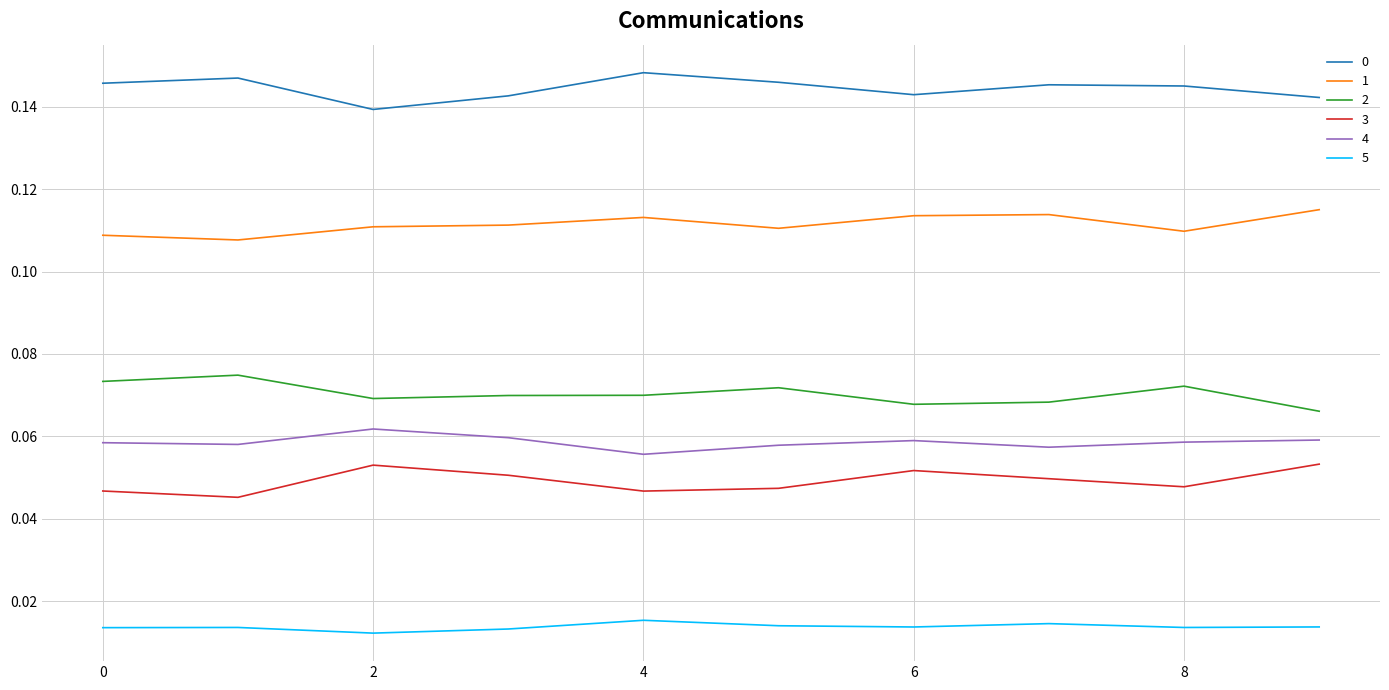

True or false: 2 and 1 intersect in this chart.

False